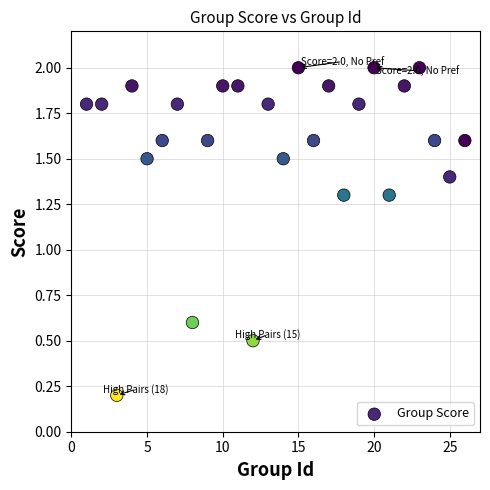

What is the range of Y values (max minus min)?

1.8